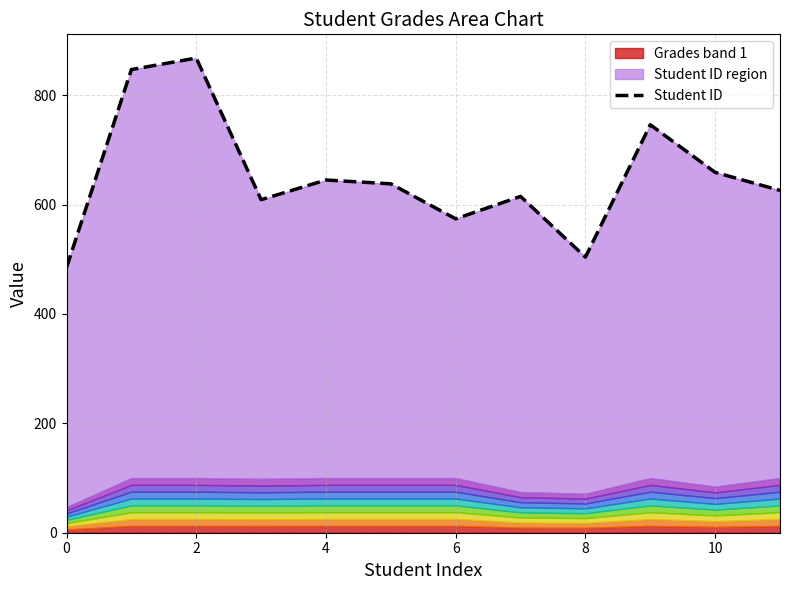

What is the value of the 4th point from the left?

609